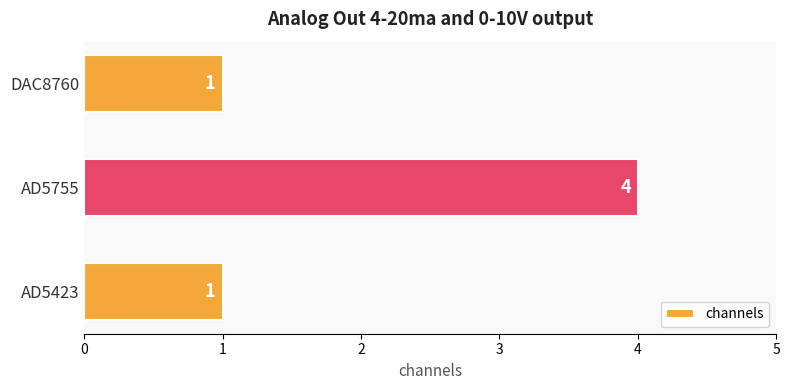

What is the difference between the maximum and second lowest values?

3